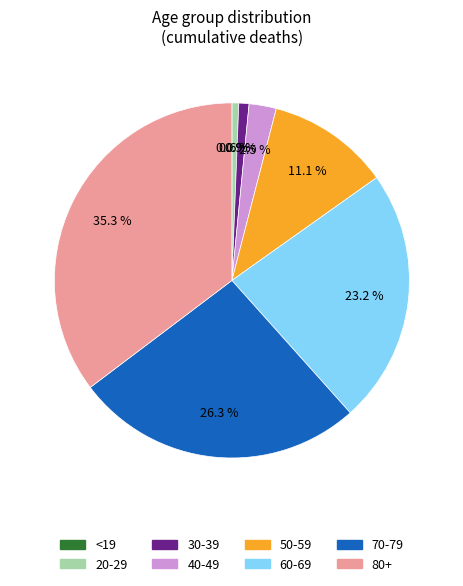

Which slice is the smallest?

<19